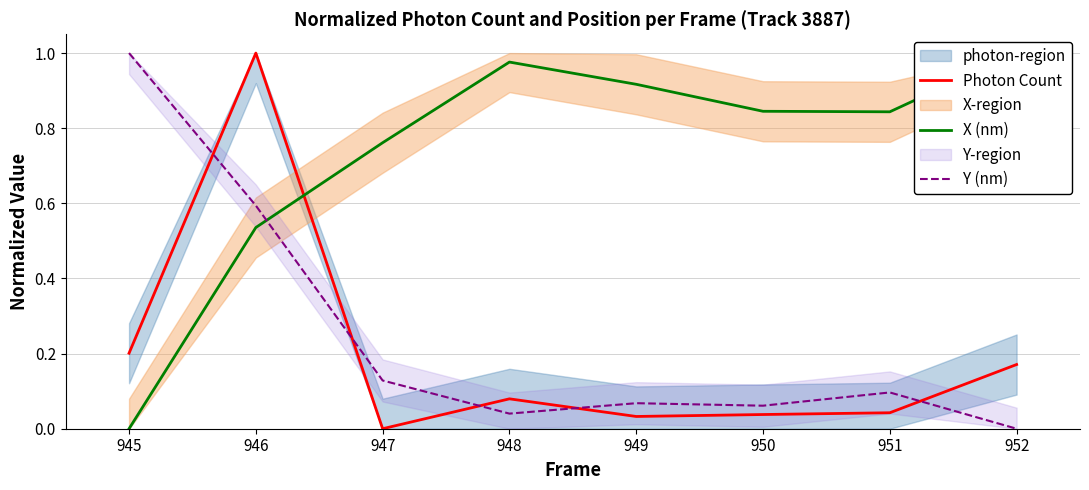

Where is the first local maximum for Photon Count?

946